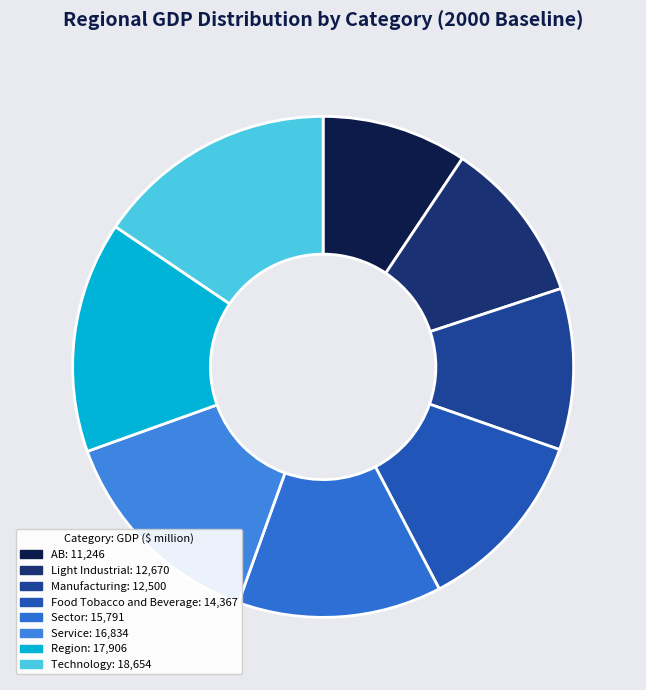

To the nearest percent, what percentage of the pie is Region?

15%